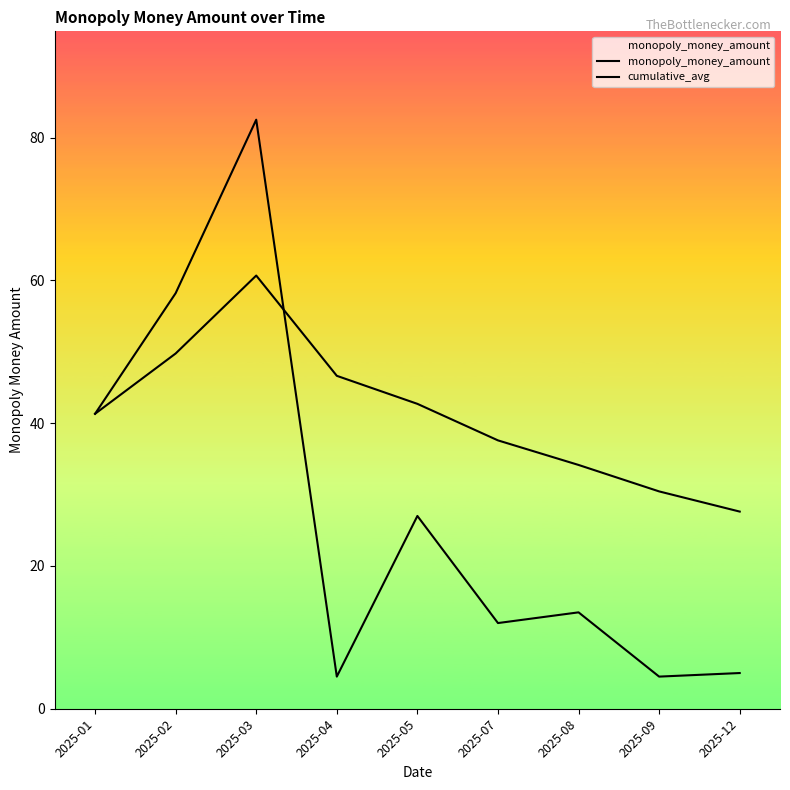

Reading left to right, transcribe all the data shown in this chart.

monopoly_money_amount: 41.3	58.2	82.5	4.5	27.0	12.0	13.5	4.5	5.0
cumulative_avg: 41.3	49.8	60.7	46.6	42.7	37.6	34.1	30.4	27.6